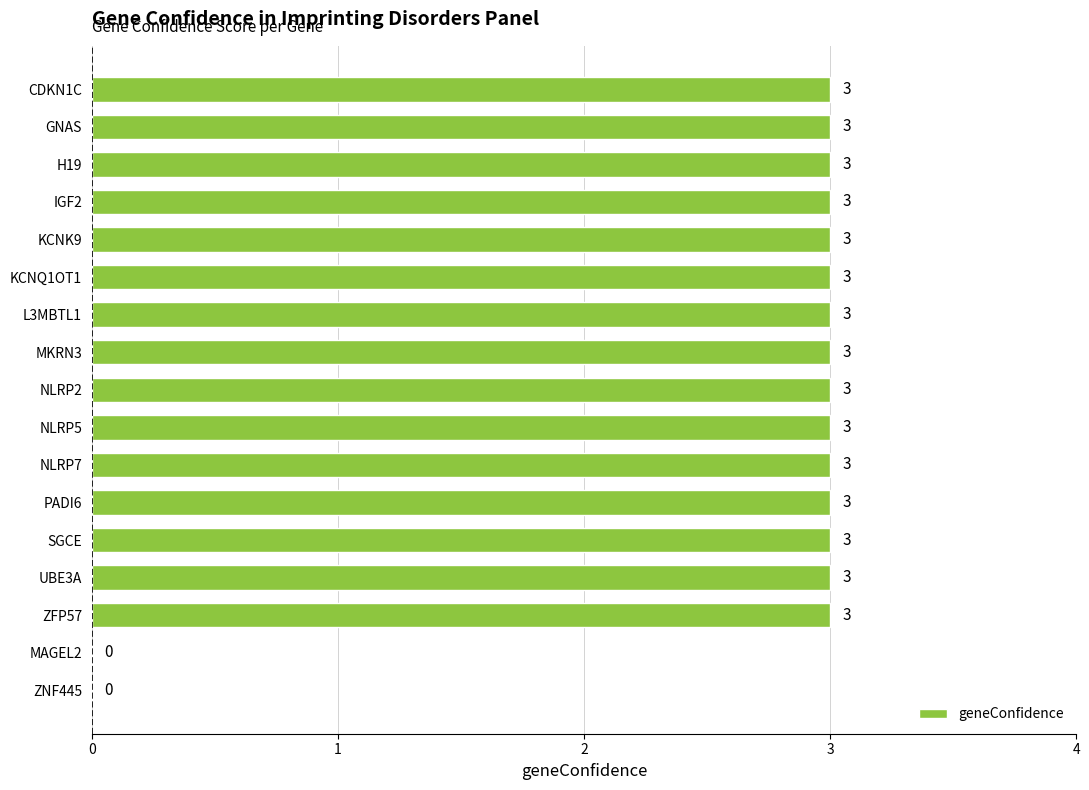

True or false: the data shows 3 at IGF2.

True